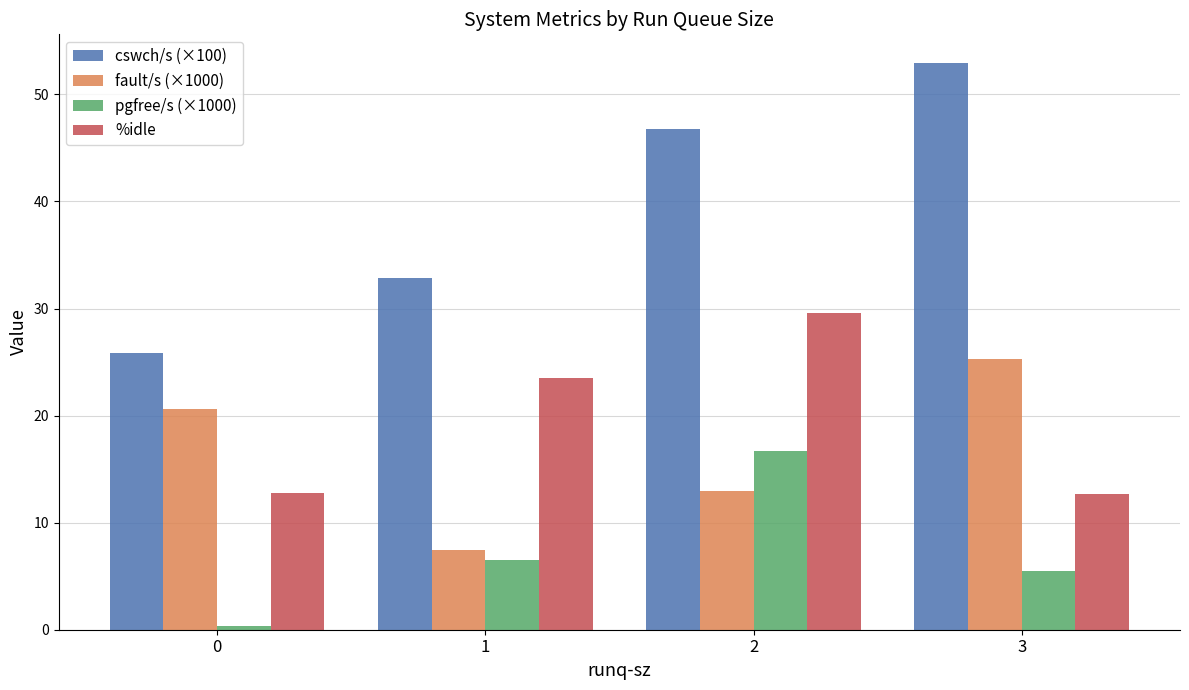

Count the number of data series in this chart.

4